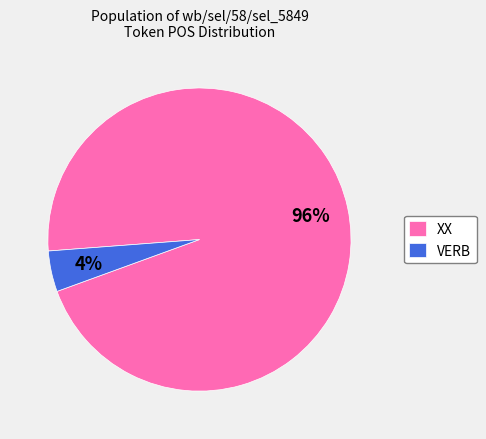

Between XX and VERB, which is larger?

XX